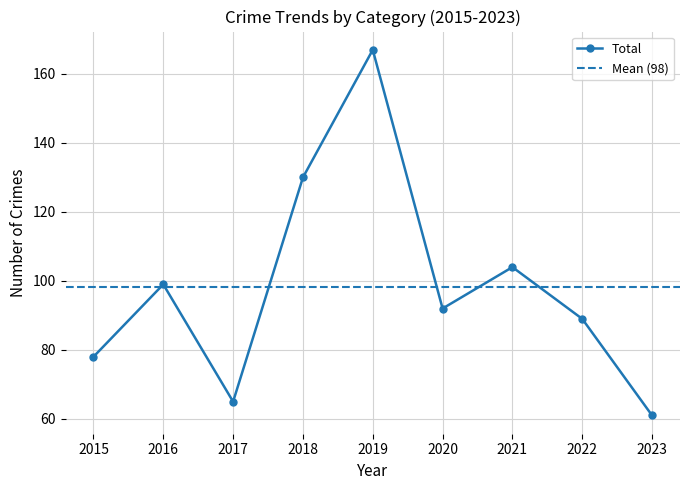

At which label is Total closest to 114?

2021